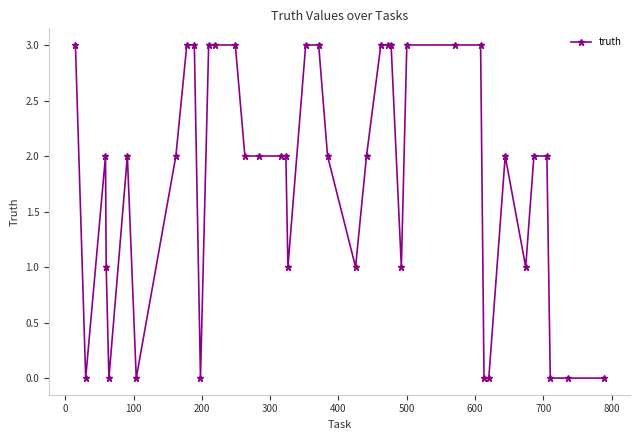

What is the sum of all values?

71